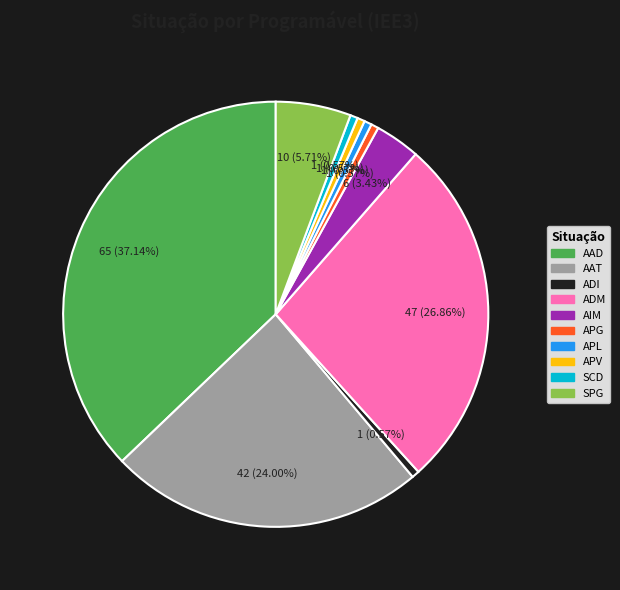

Is it true that AAD is 32% of the pie?

False